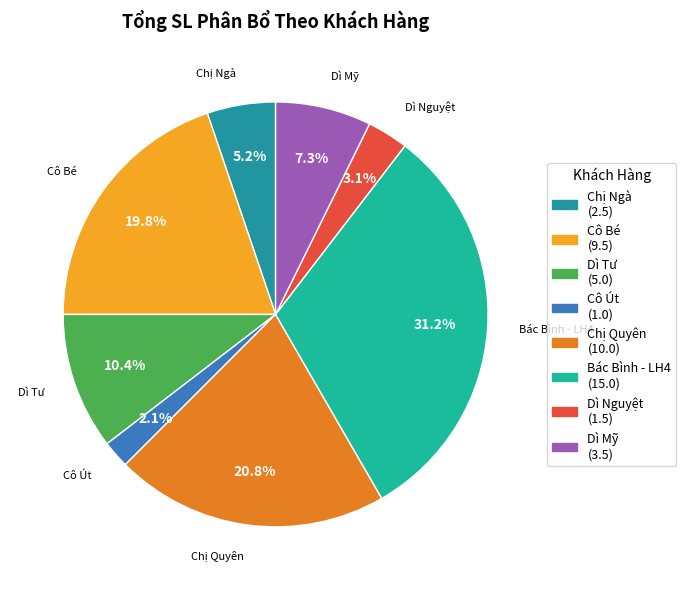

Combined, do Dì Mỹ and Cô Bé account for over 50%?

No